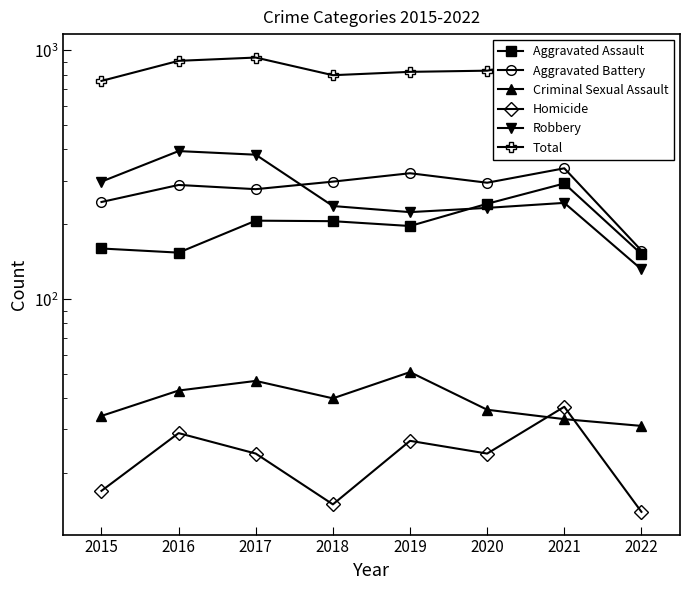

Reading left to right, what are all the values shown in this chart?

Aggravated Assault: 160	154	207	206	197	242	292	152
Aggravated Battery: 246	288	277	297	321	294	336	157
Criminal Sexual Assault: 34	43	47	40	51	36	33	31
Homicide: 17	29	24	15	27	24	37	14
Robbery: 297	394	381	237	224	233	244	132
Total: 754	908	936	795	820	829	942	486